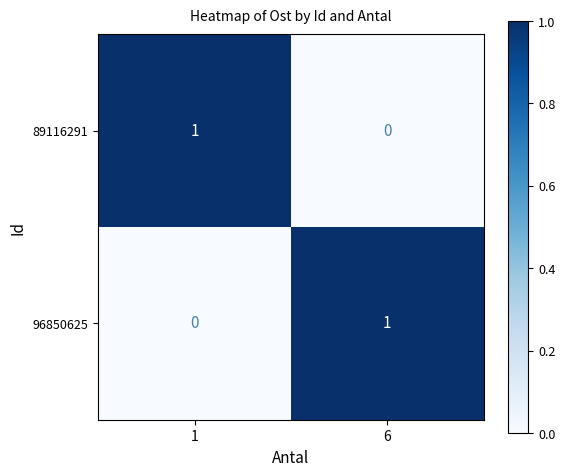

The 96850625 series shows 0 at 6. True or false?

False